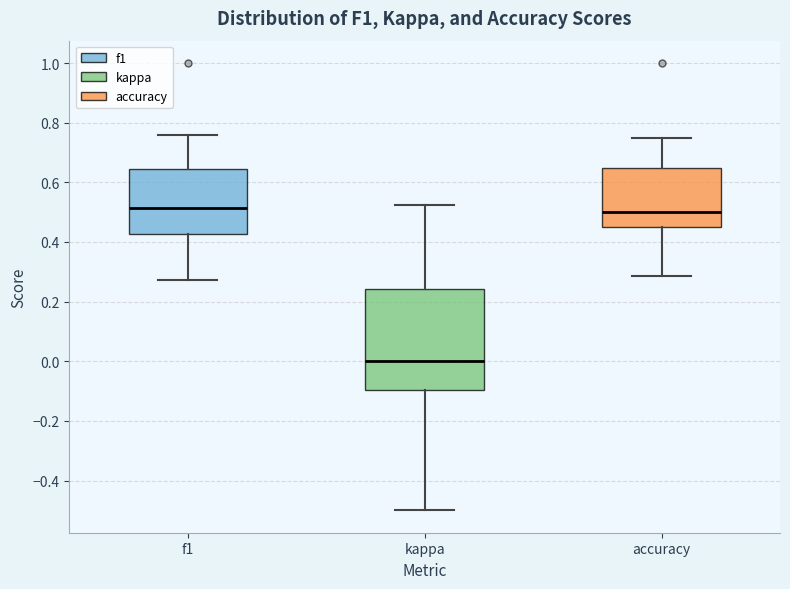

Reading left to right, read every box against the y-axis: the position of its median line, the range the box covers, and the ends of its whiskers. The values are not printed on the chart, so give them approximately, as read against the axis.

f1: median 0.52, box 0.42 to 0.64, whiskers 0.28 to 0.76
kappa: median 0.00, box -0.10 to 0.24, whiskers -0.50 to 0.52
accuracy: median 0.50, box 0.46 to 0.64, whiskers 0.28 to 0.76